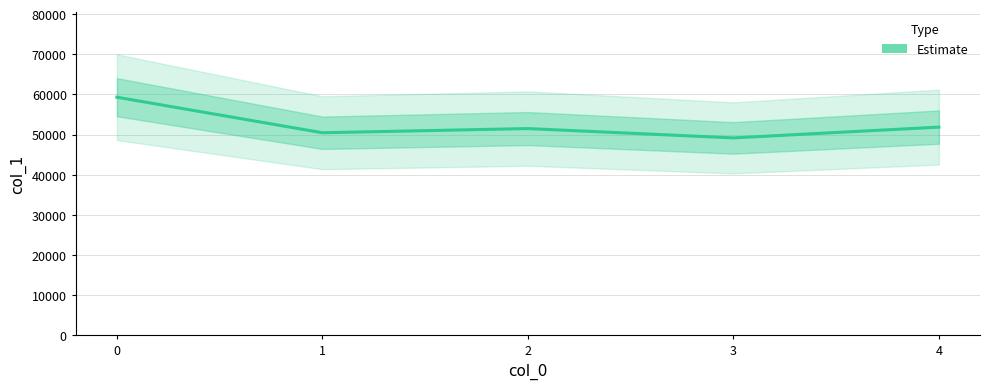

How many interior local peaks (higher than both neighbors) does the data have?

1